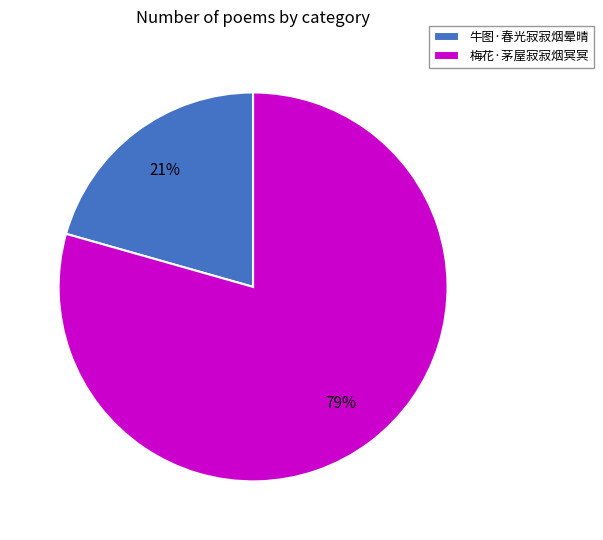

To the nearest percent, what percentage of the pie is 牛图·春光寂寂烟晕晴?

21%